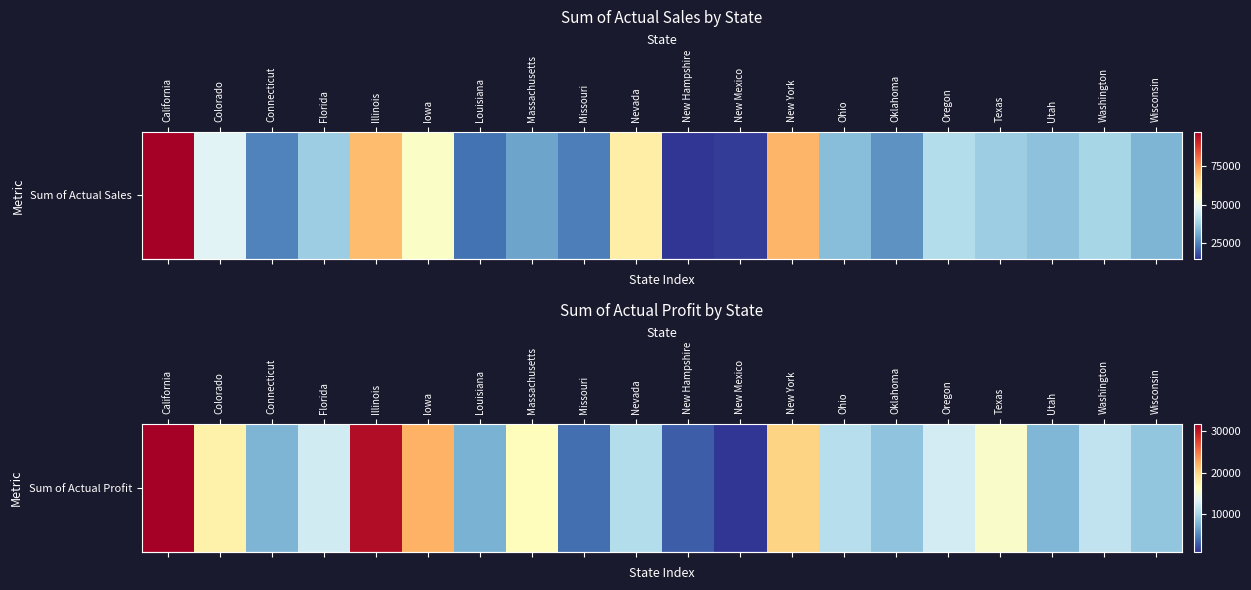

The value at Massachusetts is 16442. True or false?

True